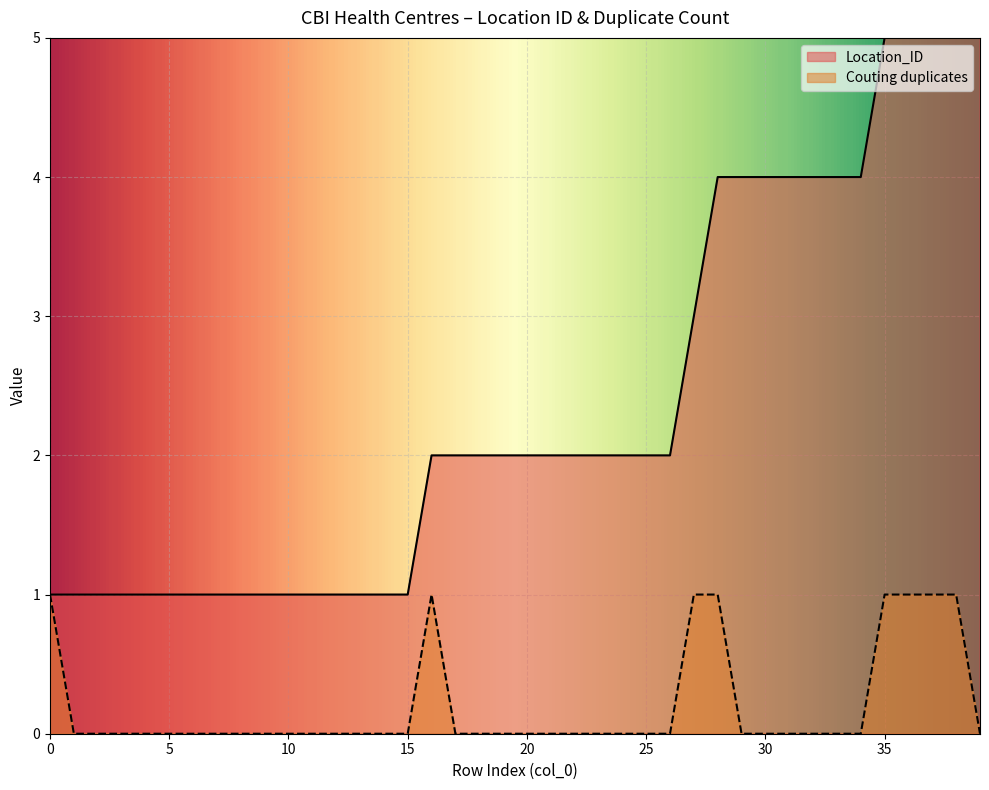

The value of Couting duplicates at 22 is 1. True or false?

False